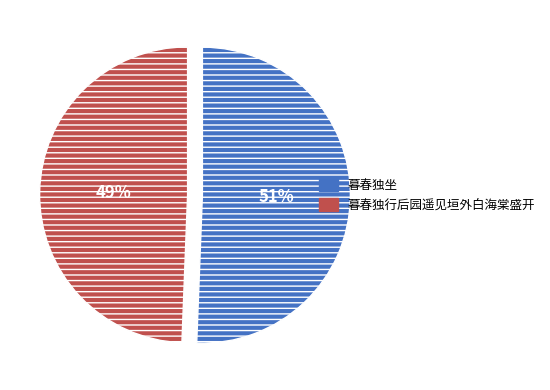

Which slice is the largest?

暮春独坐